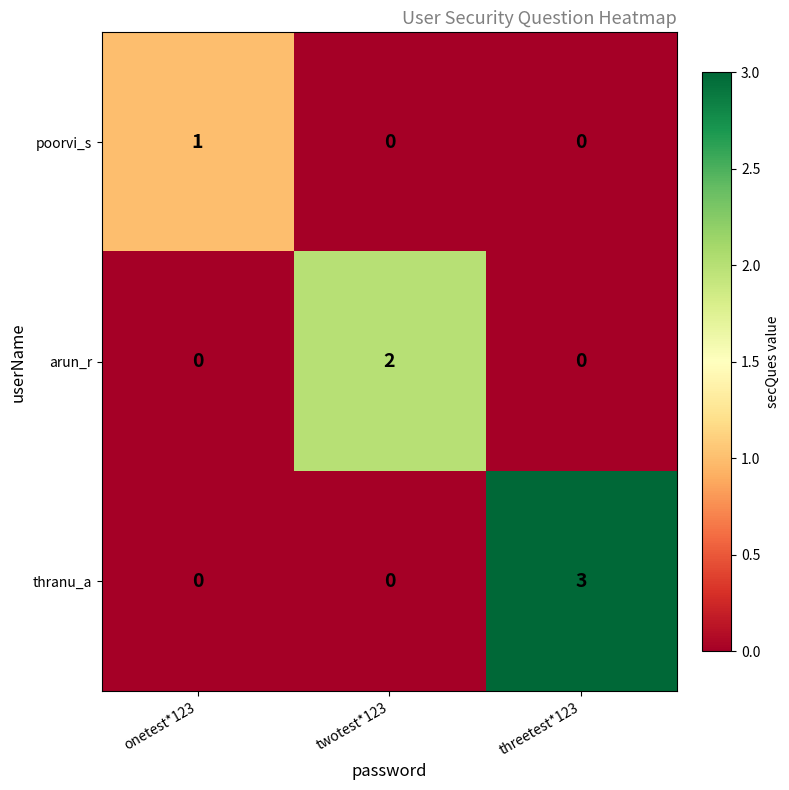

How many data points does each series have?

3